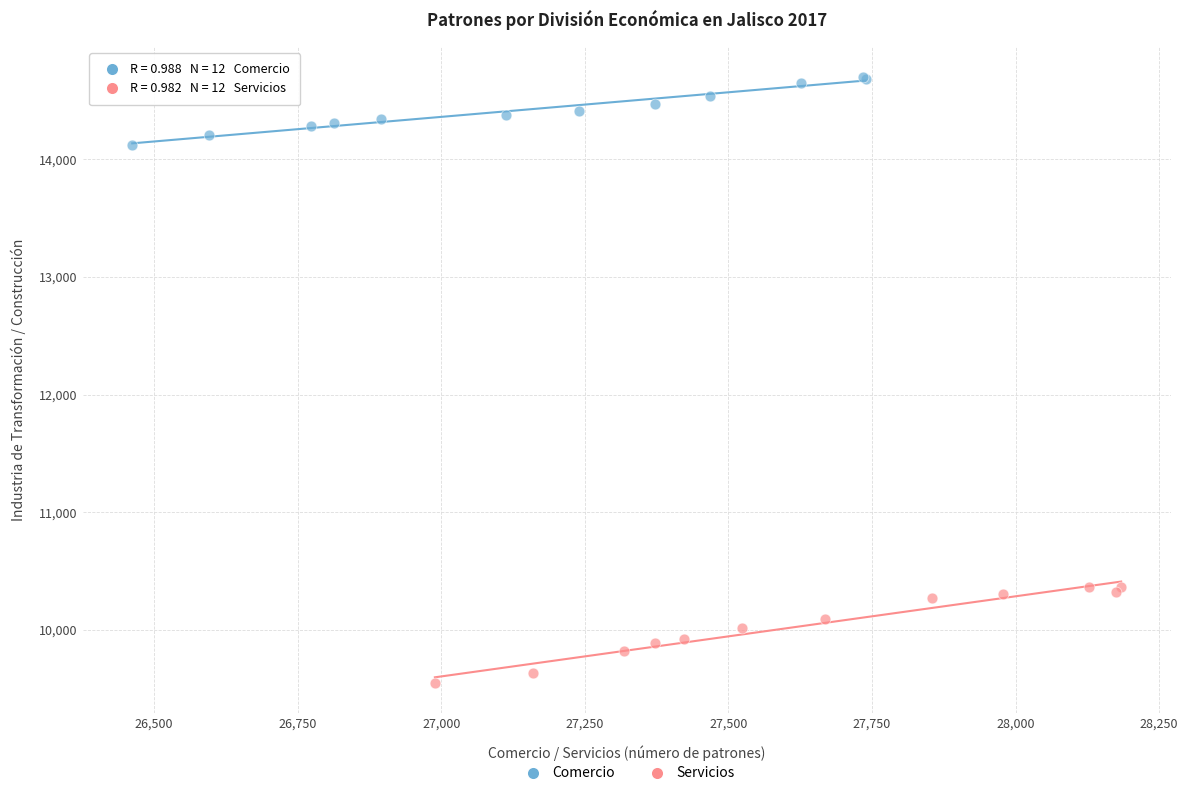

Which series contains the highest Y value?

Comercio